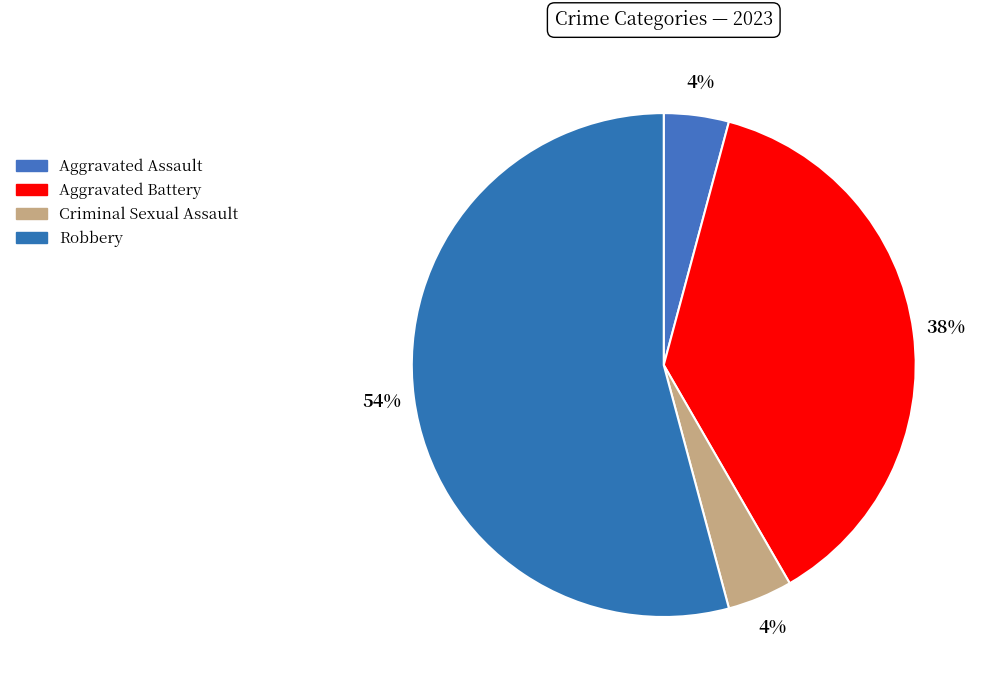

Which category has the smallest portion of the pie?

Aggravated Assault